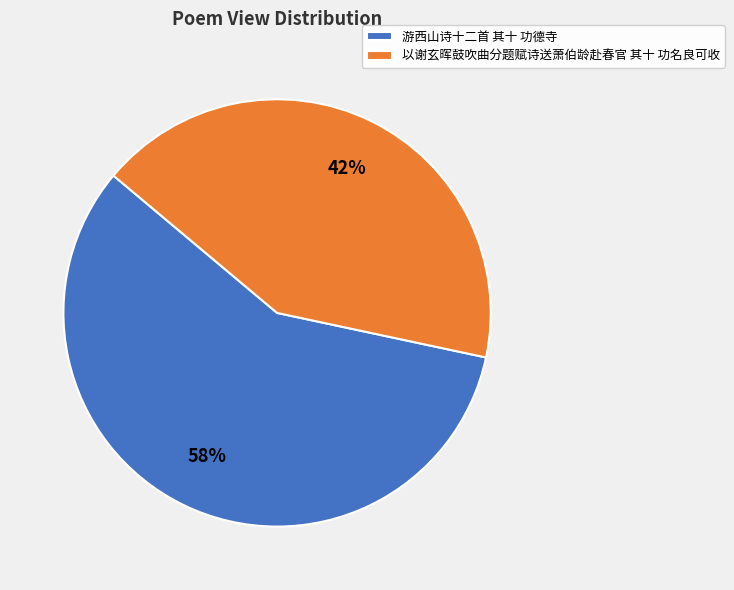

What is the smallest slice in the pie chart?

以谢玄晖鼓吹曲分题赋诗送萧伯龄赴春官 其十 功名良可收